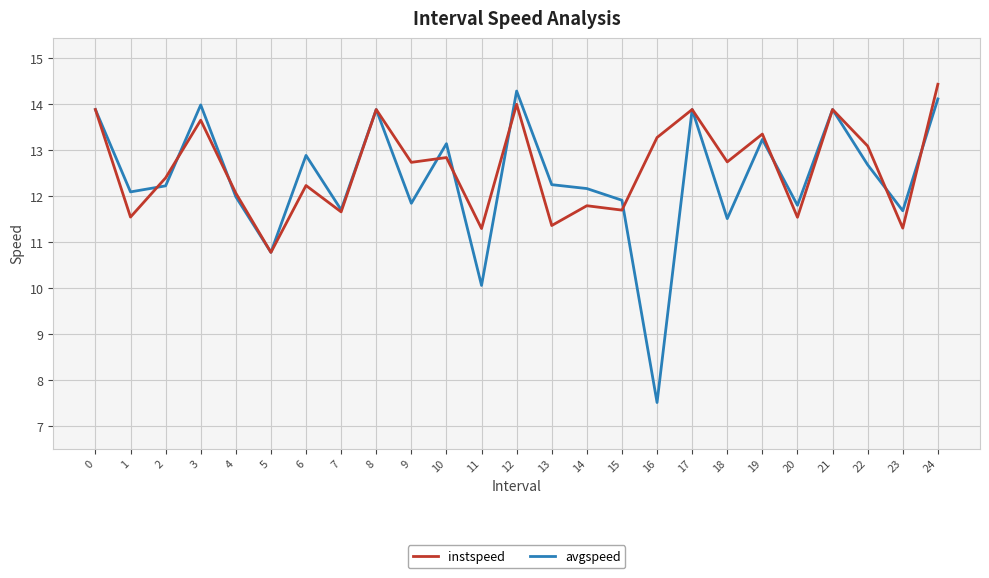

True or false: avgspeed and instspeed cross at least once.

True